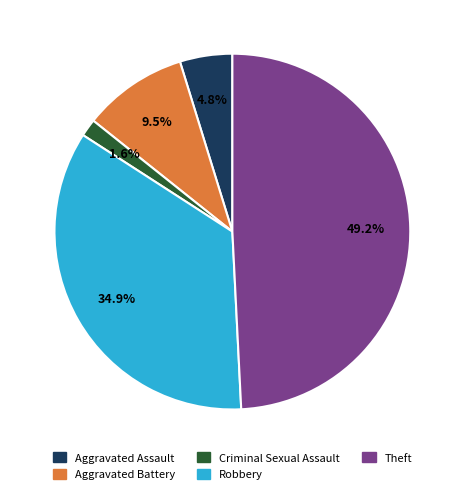

Is there any slice that represents more than half of the pie?

No